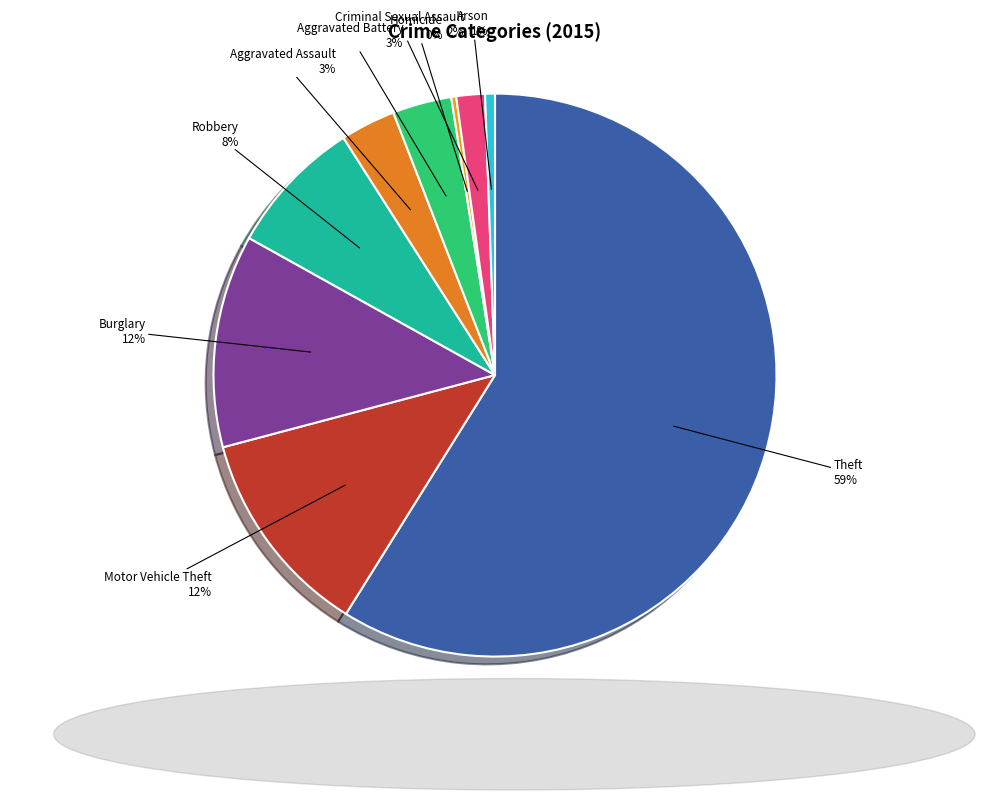

Is it true that Robbery is 8% of the pie?

True